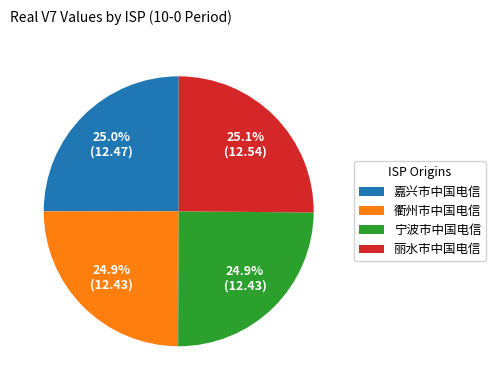

Approximately how many times larger is the value at 嘉兴市中国电信 compared to 丽水市中国电信?

1.0